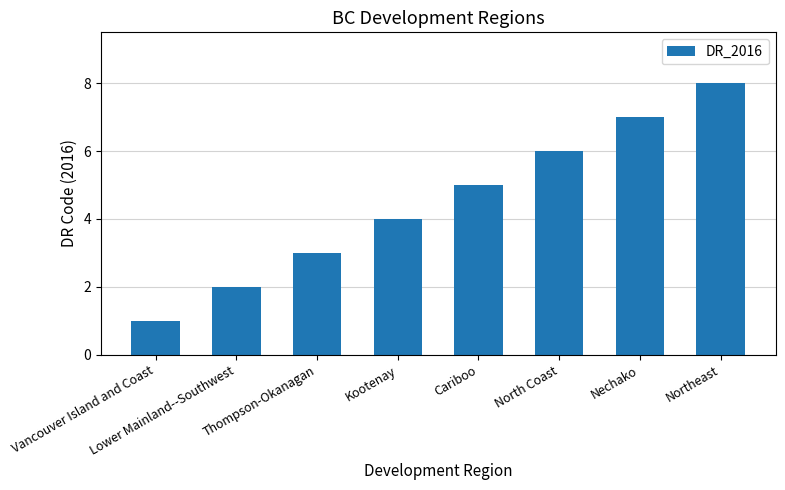

What is the change in value from Thompson-Okanagan to Northeast?

+5